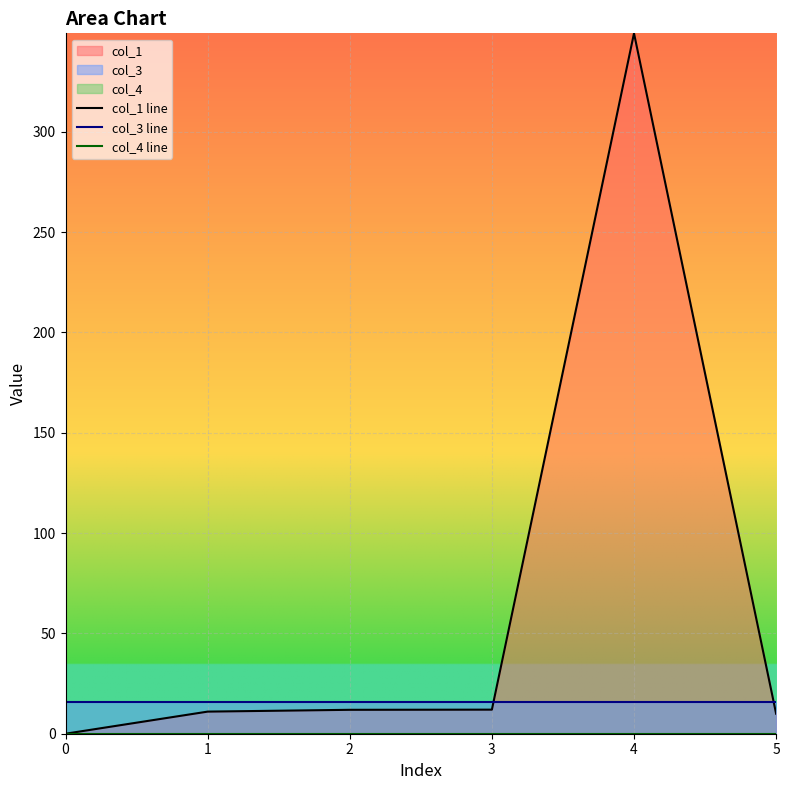

Between 1 and 3, which is larger?

3